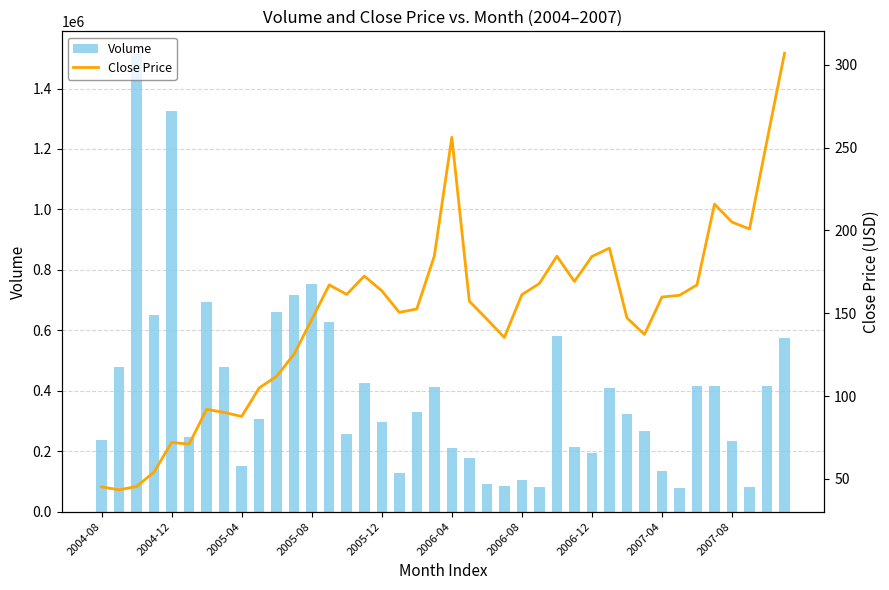

The value of Volume at 2005-12 is 474972. True or false?

False